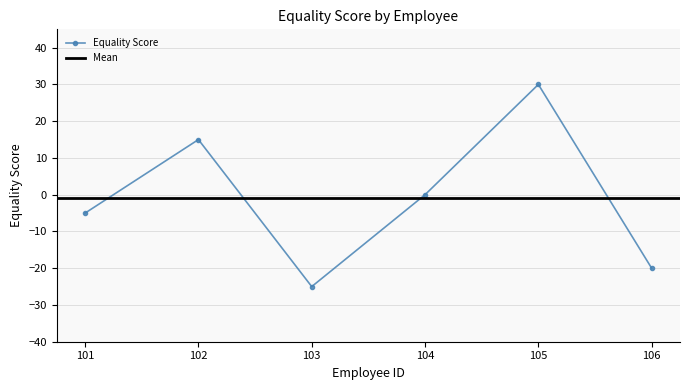

How many values are above zero?

2